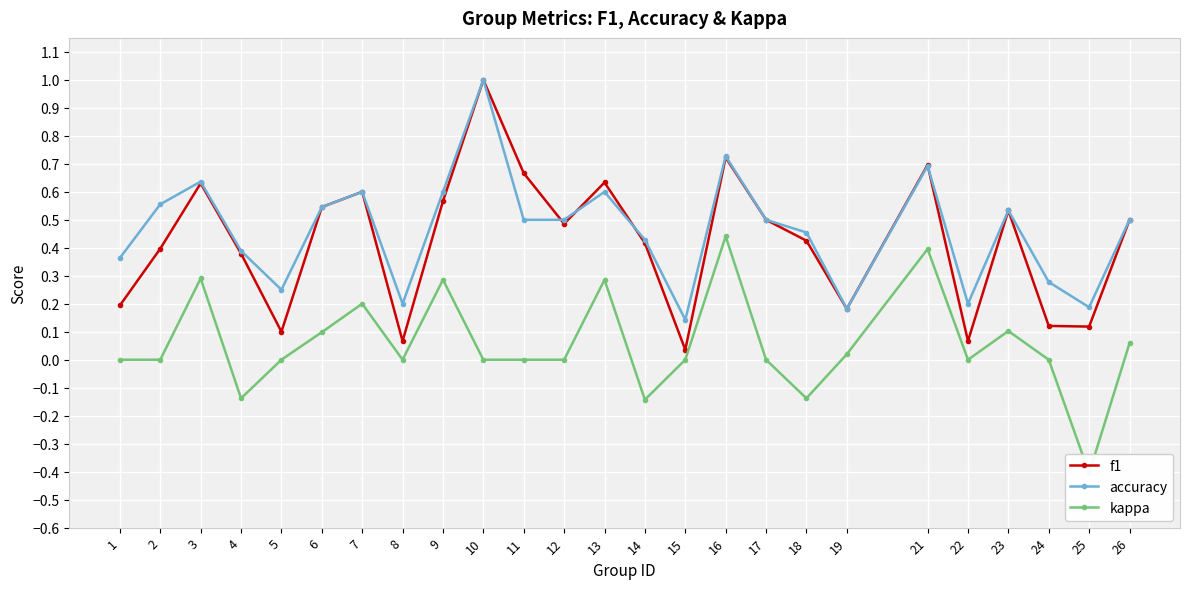

What is the difference between the accuracy values at 15 and 26?

0.4